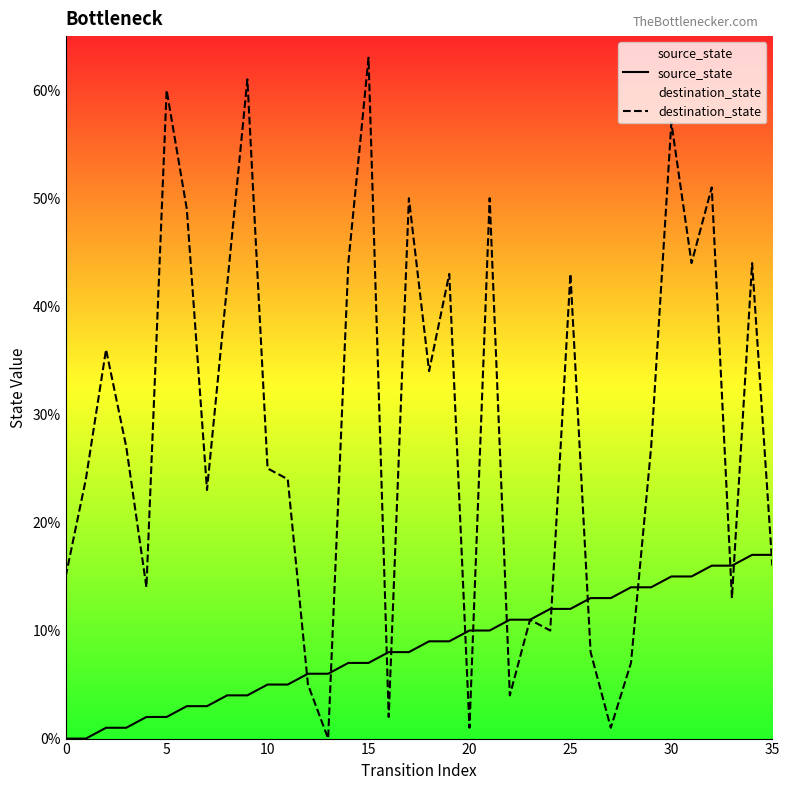

List the series in order of their peak value, lowest first.

source_state, destination_state